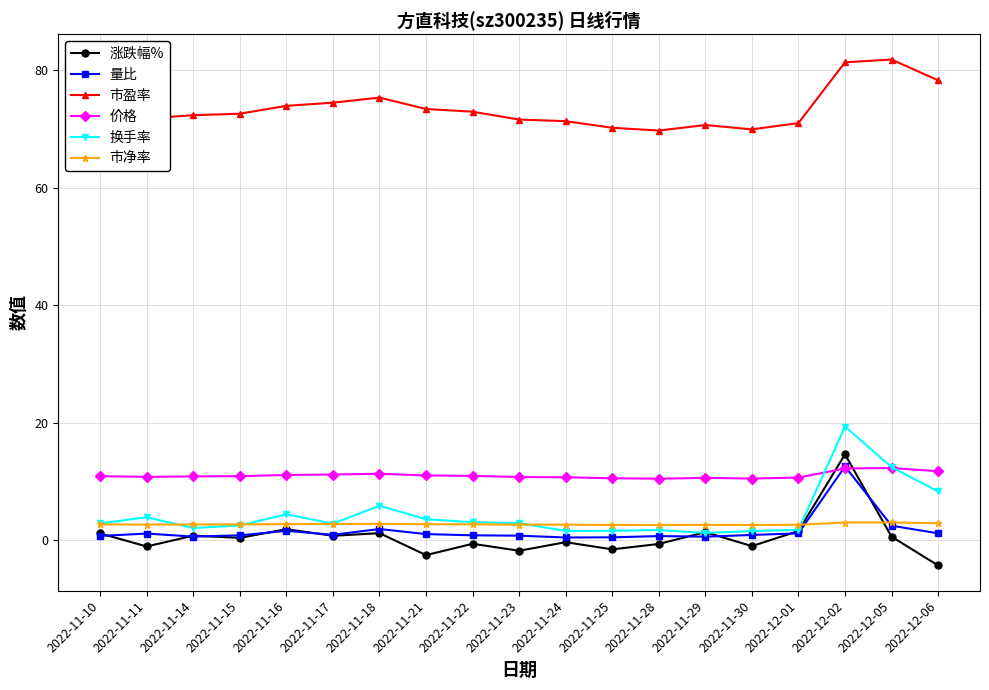

After their last crossing, which series has the higher values: 价格 or 涨跌幅%?

价格